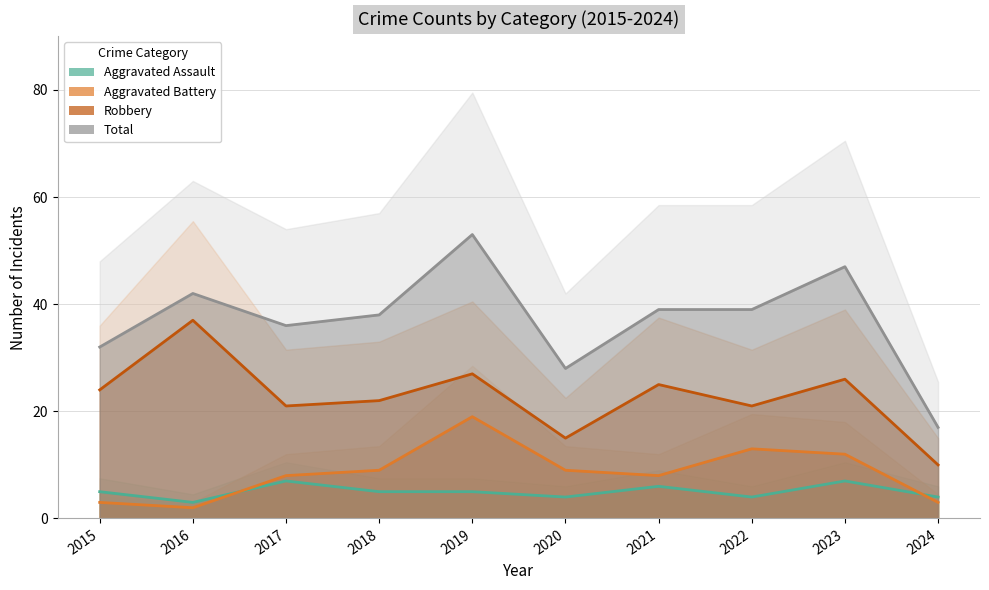

How many data points does each series have?

10